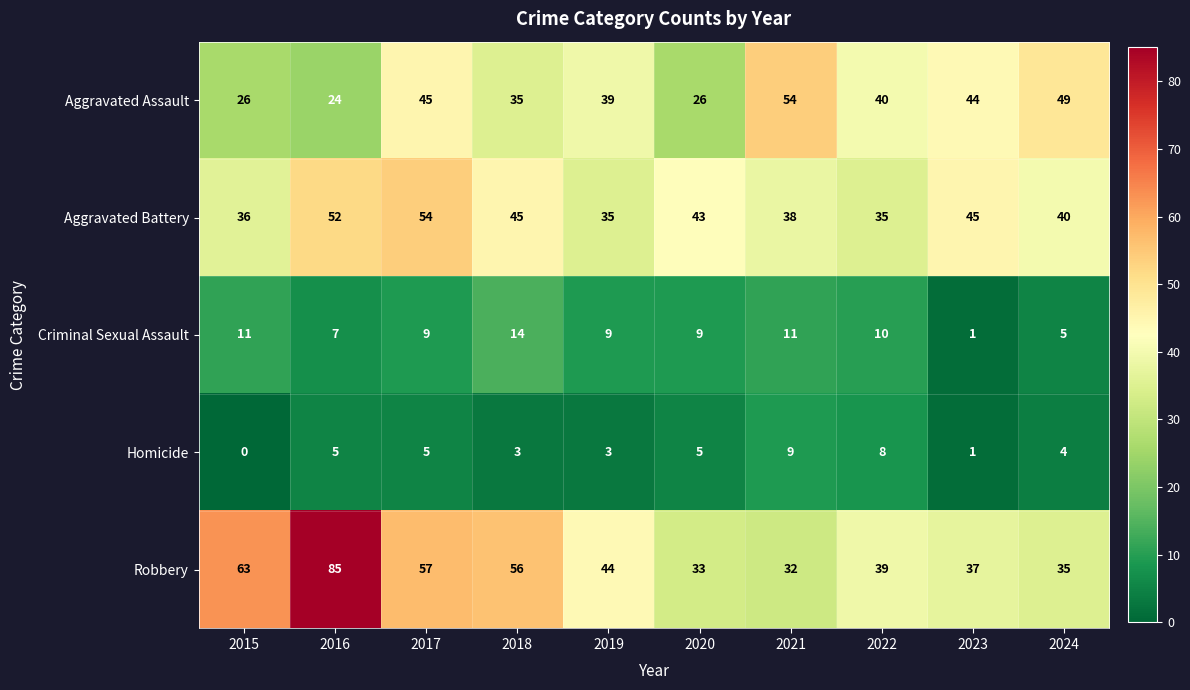

At which category is the sum across all series the highest?

2016